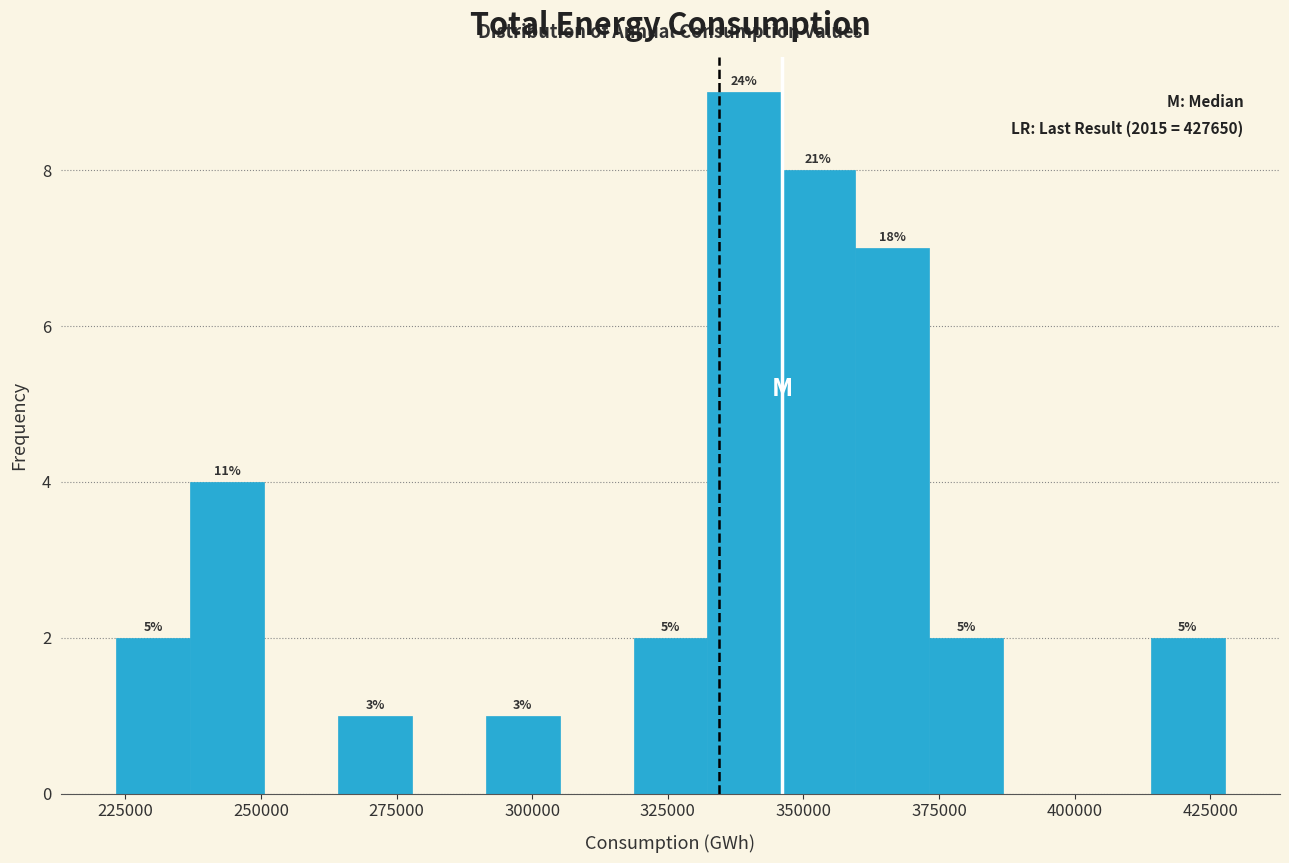

Around what value on the x-axis is the tallest bar? Give the approximate position of its centre, as read against the axis.

340000